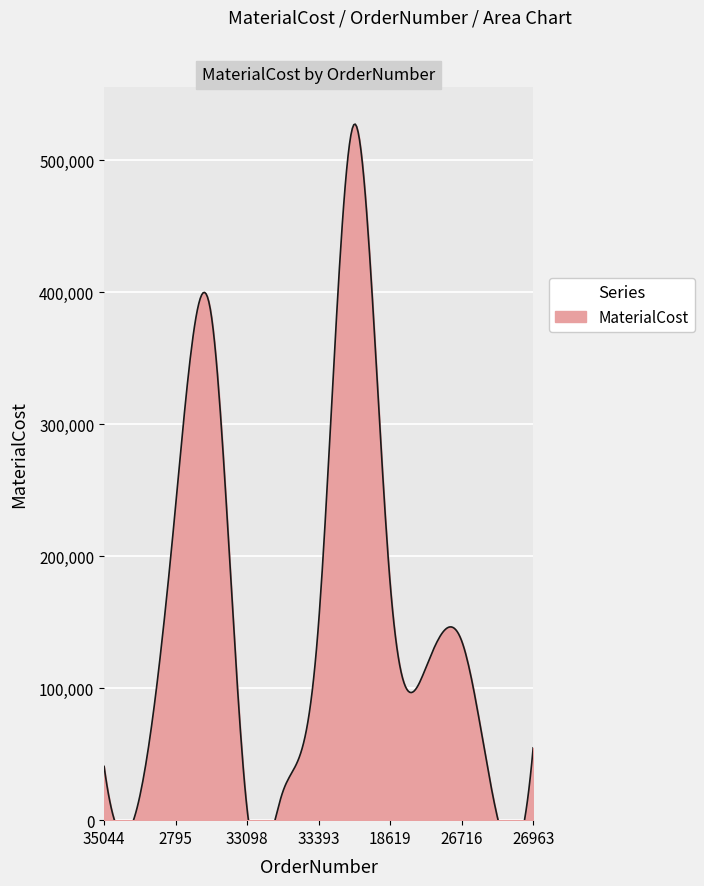

Reading left to right, what are all the values shown in this chart?

35044=40733.4	12779=18284.3	2795=237941.7	35604=382333.7	33098=8194.0	32092=21628.2	33393=149632.0	17392=527436.0	18619=179627.8	3260=115624.8	26716=135889.7	24171=2175.8	26963=54792.0